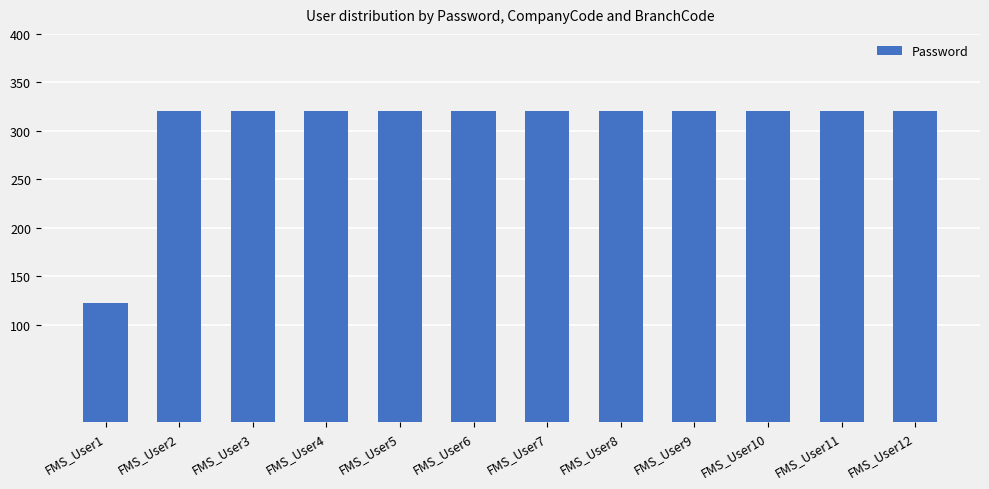

The value at FMS_User11 is 145. True or false?

False